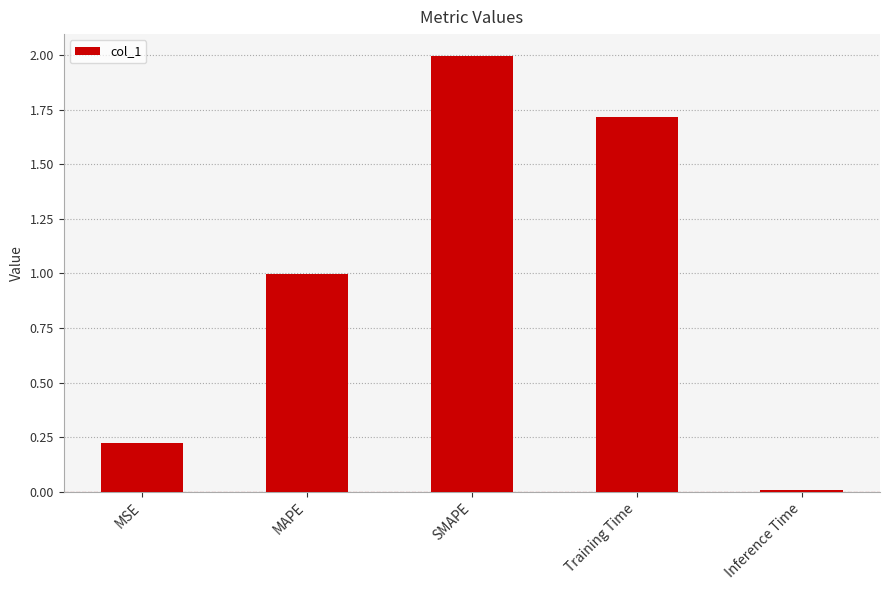

Does the chart contain any negative values?

No